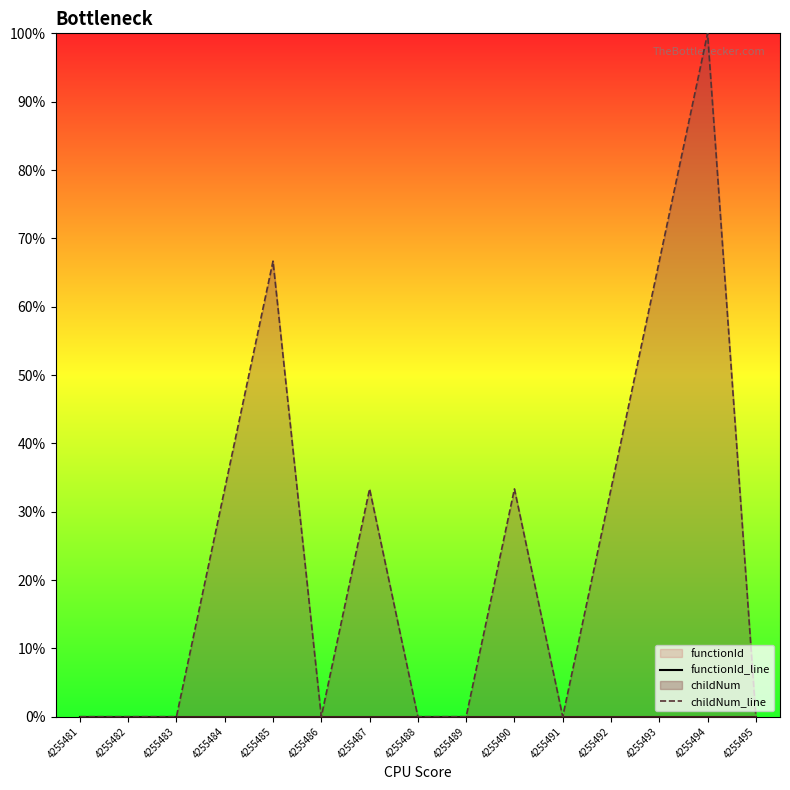

List the series in order of their overall mean, highest first.

childNum_line, functionId_line